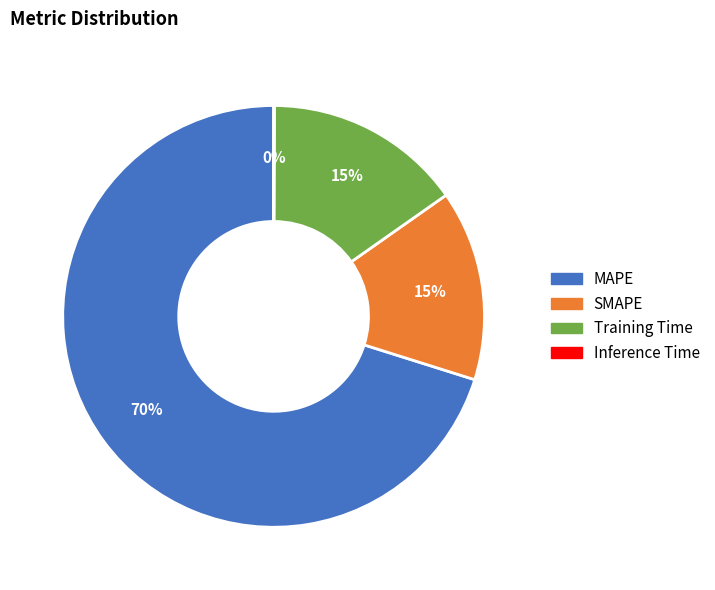

Is there any slice that represents more than half of the pie?

Yes